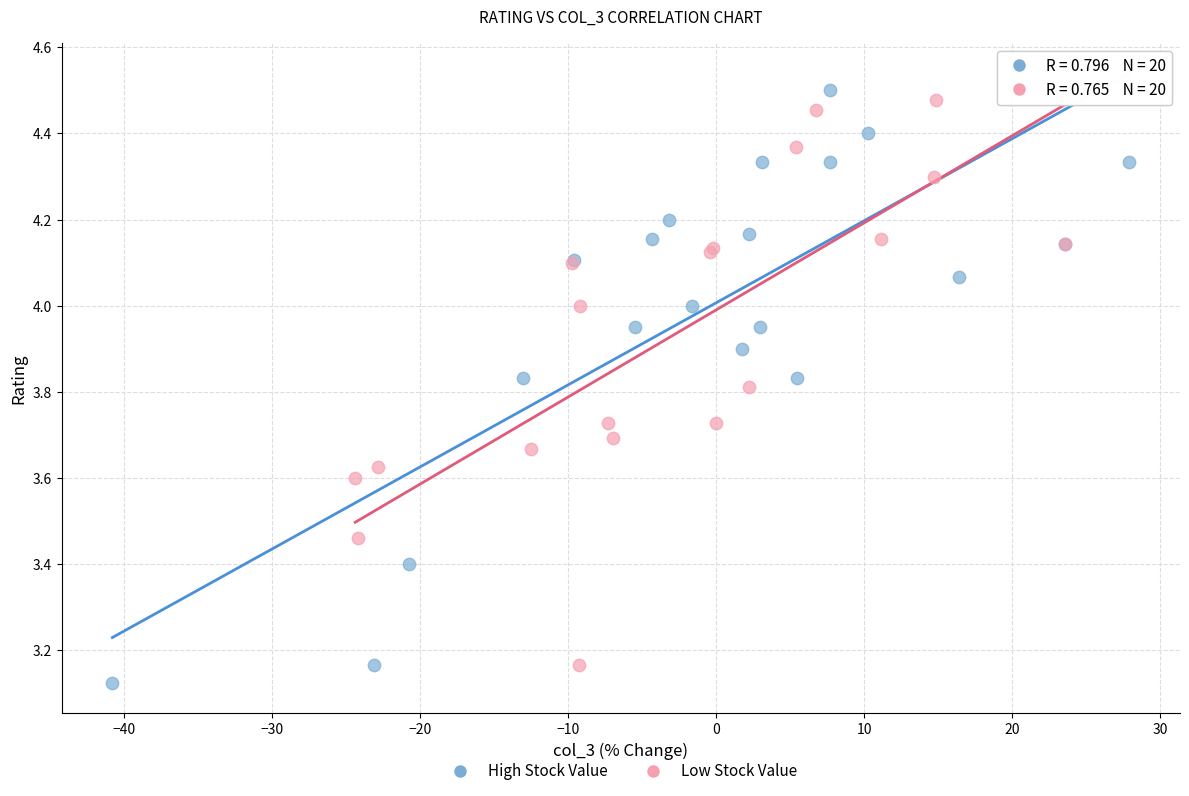

What are all the series names shown in the legend?

High Stock Value, Low Stock Value